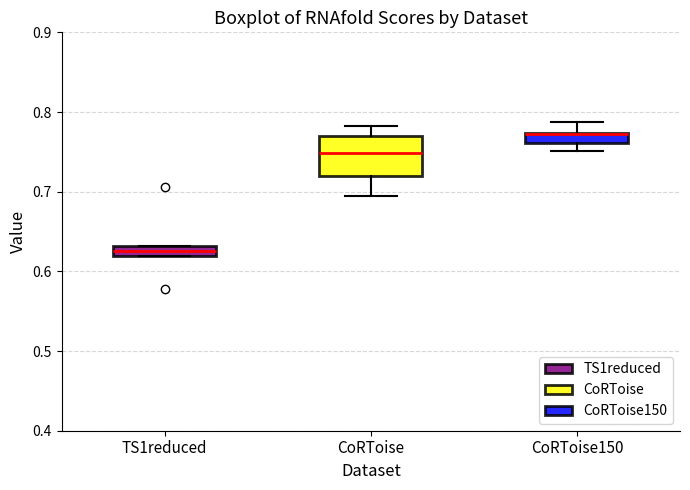

Where is the upper edge of the box for TS1reduced on the y-axis? The values are not printed on the chart, so give them approximately, as read against the axis.

0.63